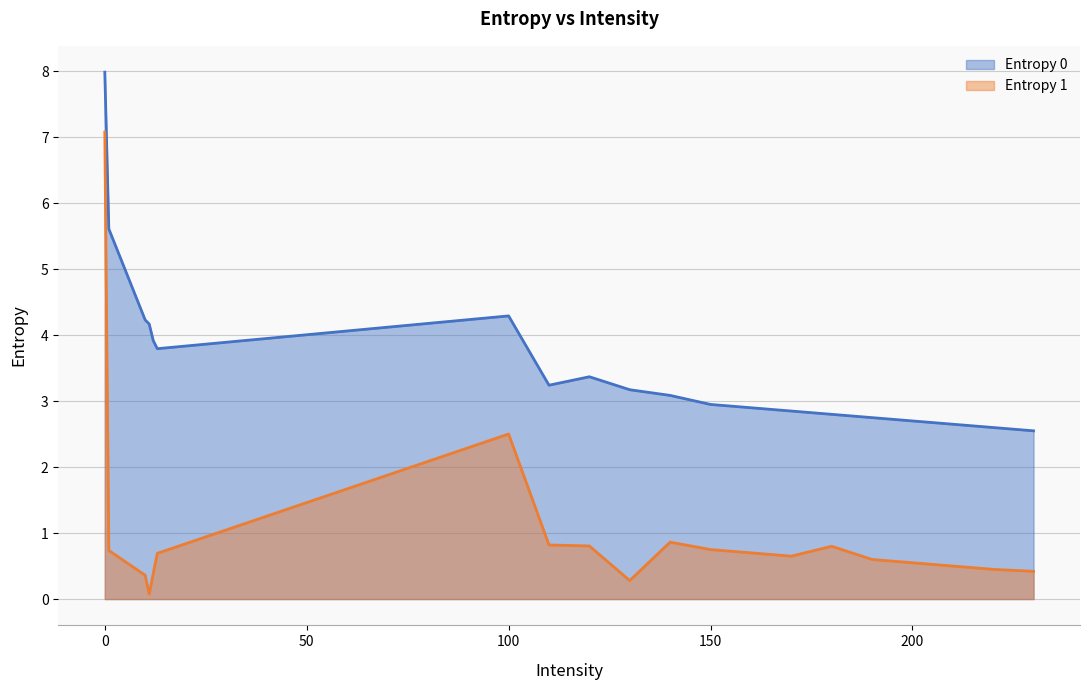

True or false: Entropy 0 and Entropy 1 cross at least once.

False